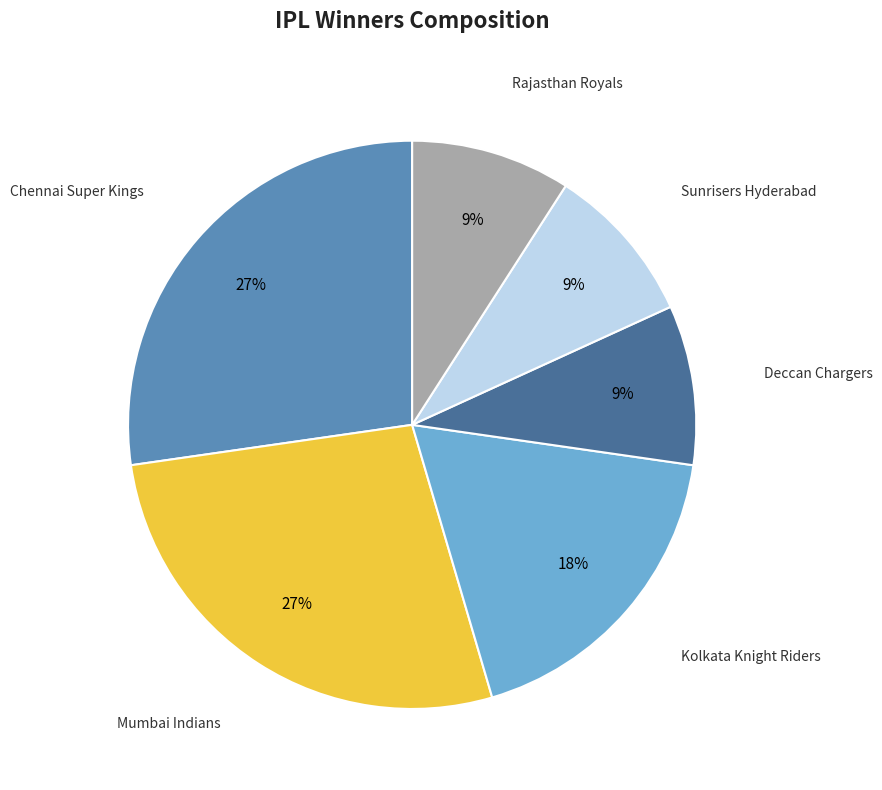

The Deccan Chargers slice represents 9% of the pie. True or false?

True